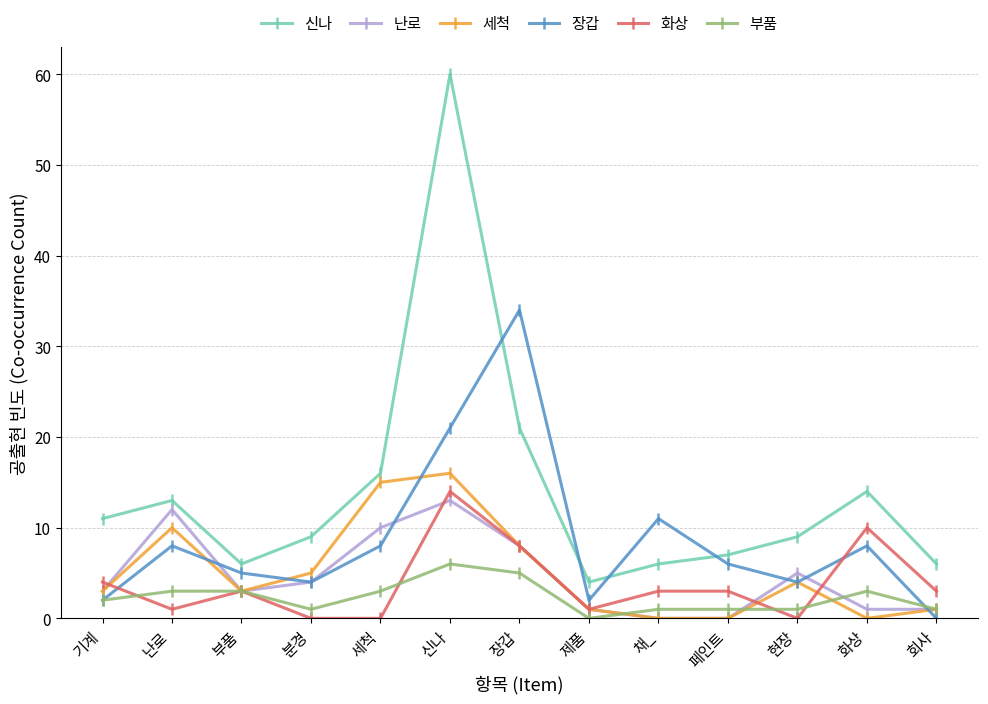

What is the sum of the 난로 values at 세척 and 화상?

11